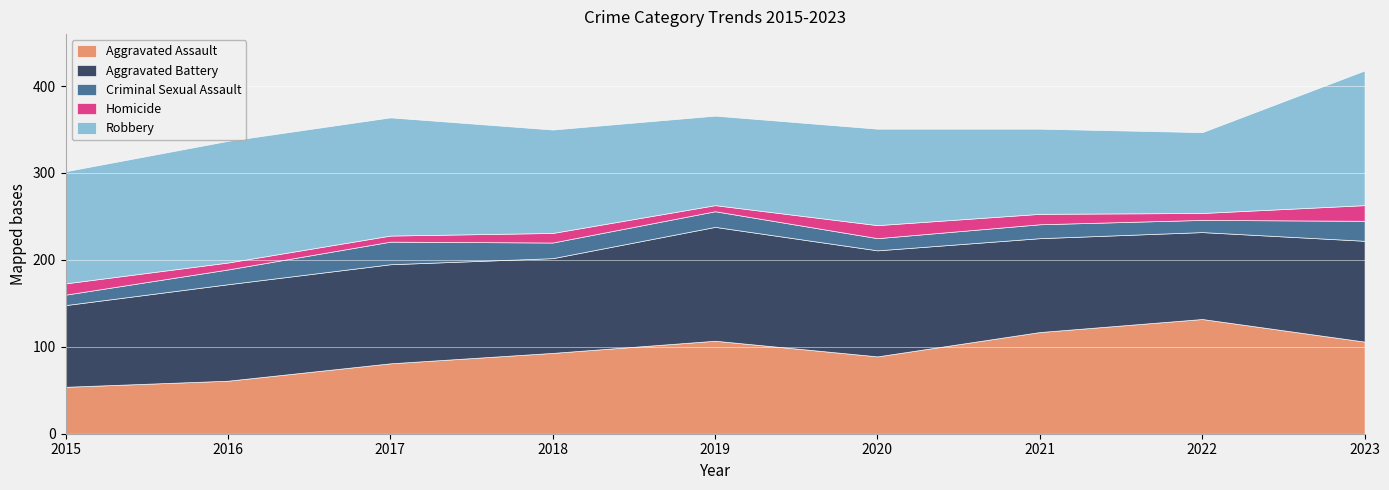

What is the spread (max minus min) of values at 2022?

124